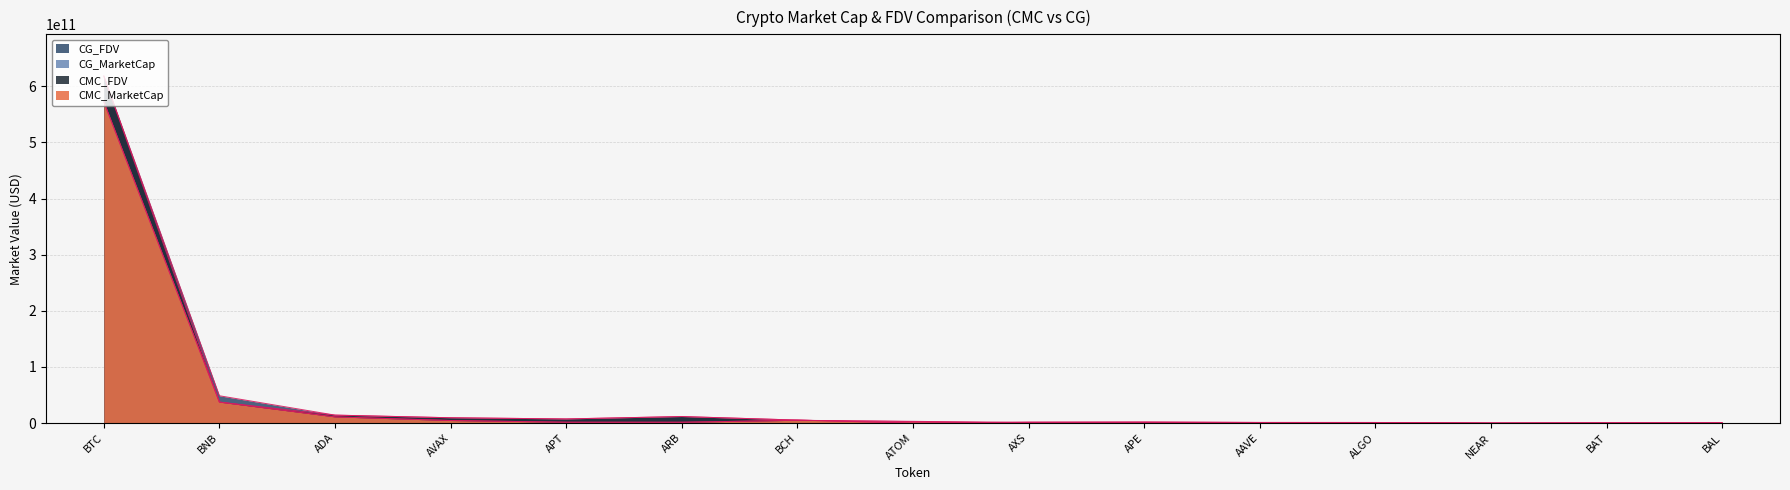

At how many categories does at least one series exceed 496655181026?

1